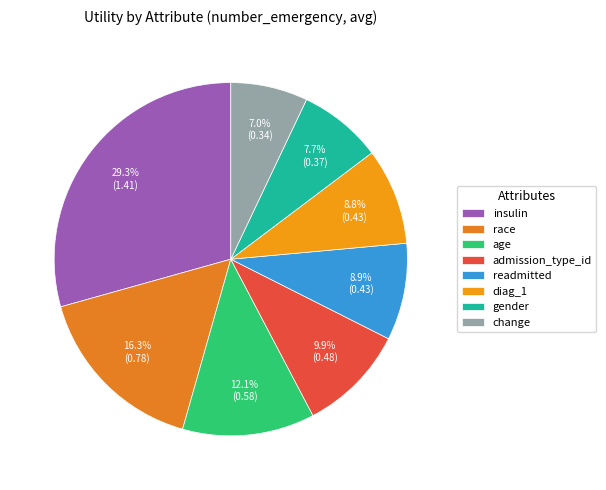

What percentage is the age slice, to the nearest percent?

12%